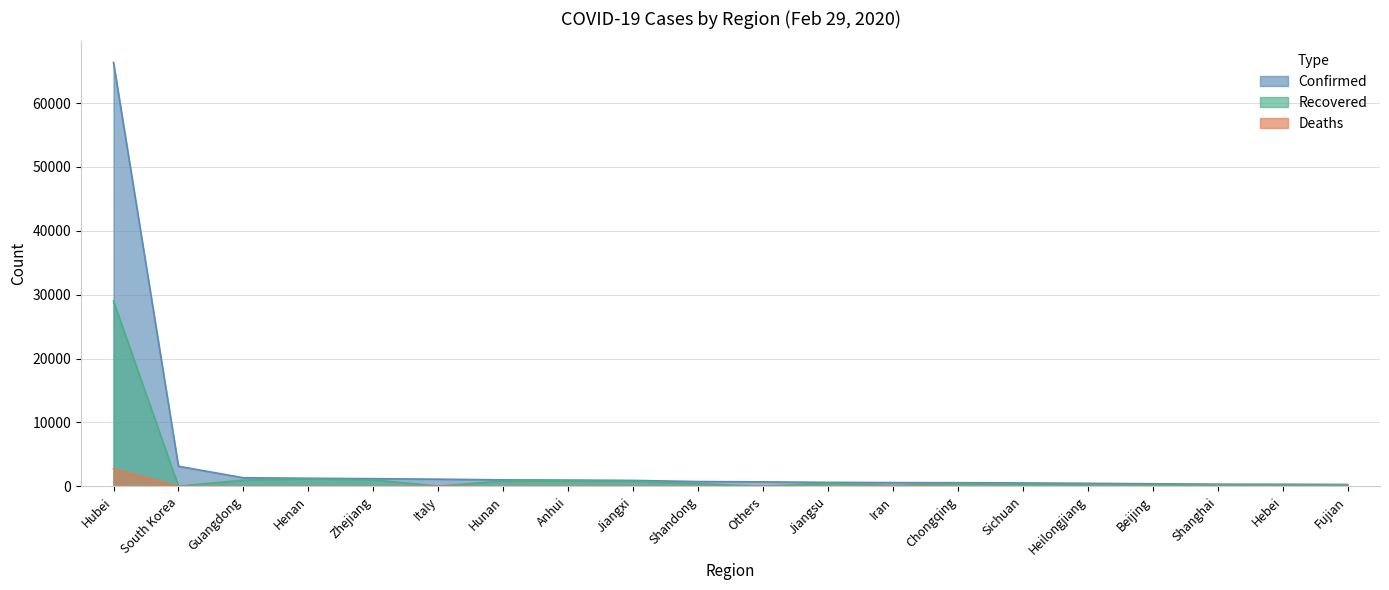

What is the total value across all series at Guangdong?

2339